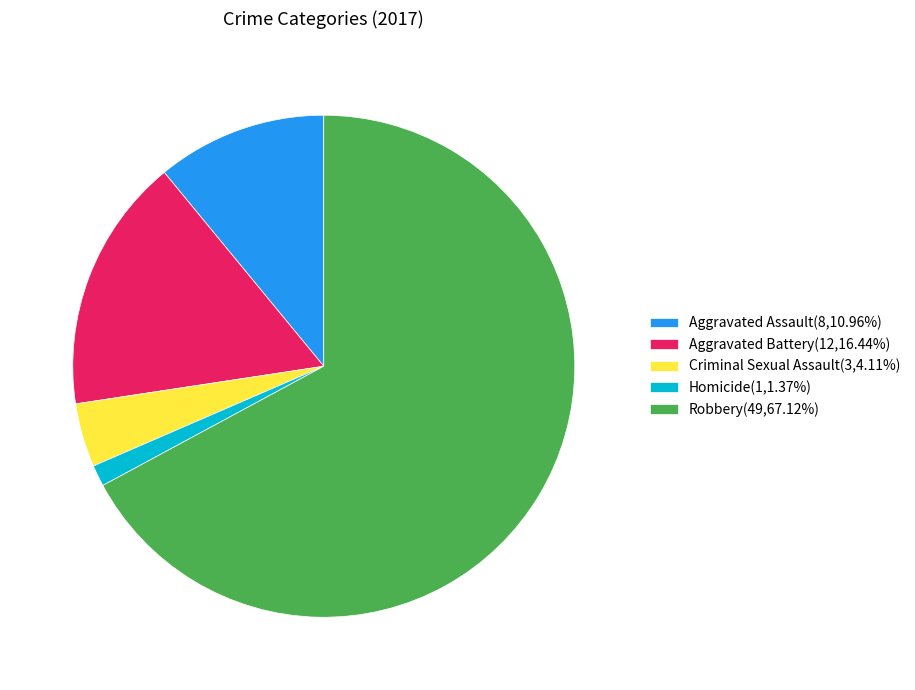

Count the number of slices in the pie.

5